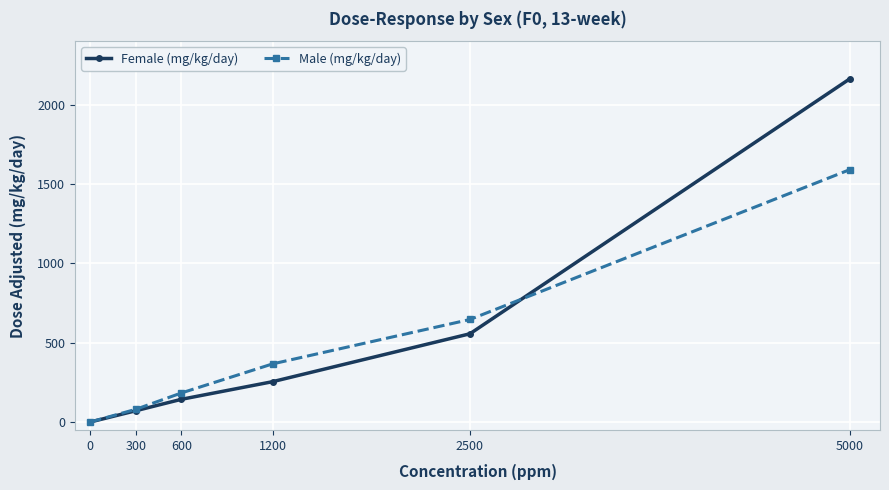

At 5000, list the series in order from largest to smallest.

Female (mg/kg/day), Male (mg/kg/day)